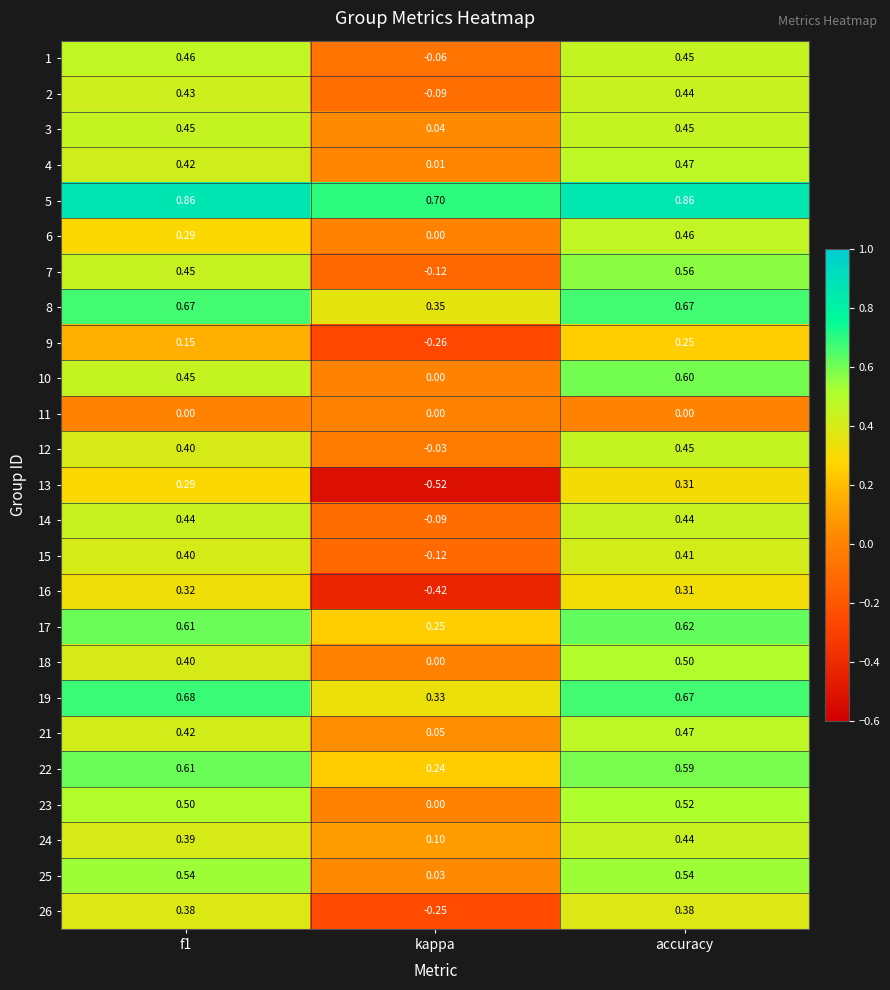

Which category has the lowest value across all series?

kappa